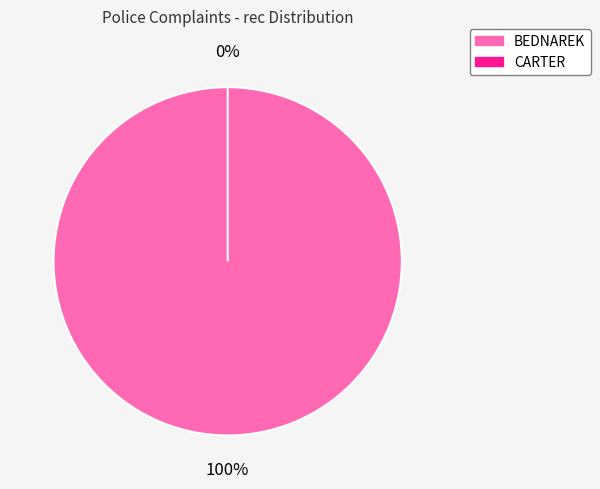

To the nearest percent, what portion does BEDNAREK represent?

100%